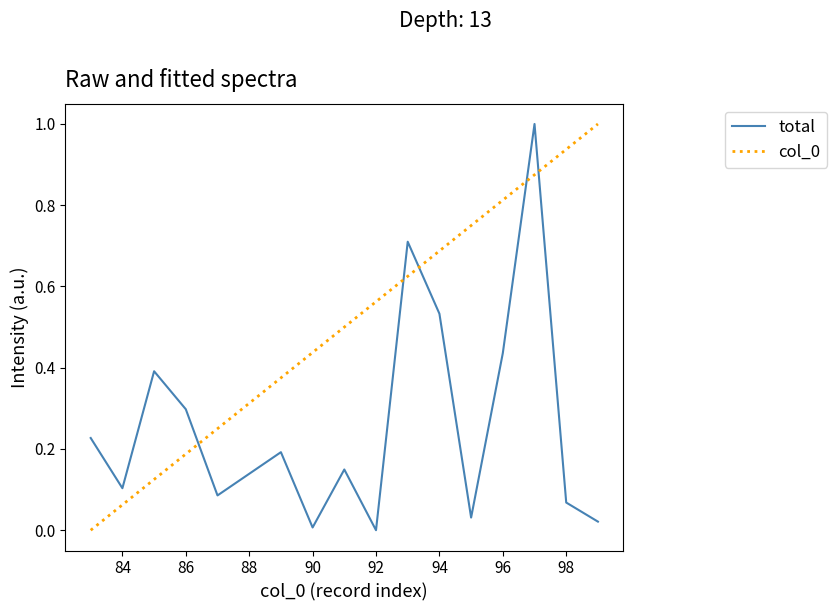

How many series are shown in this chart?

2